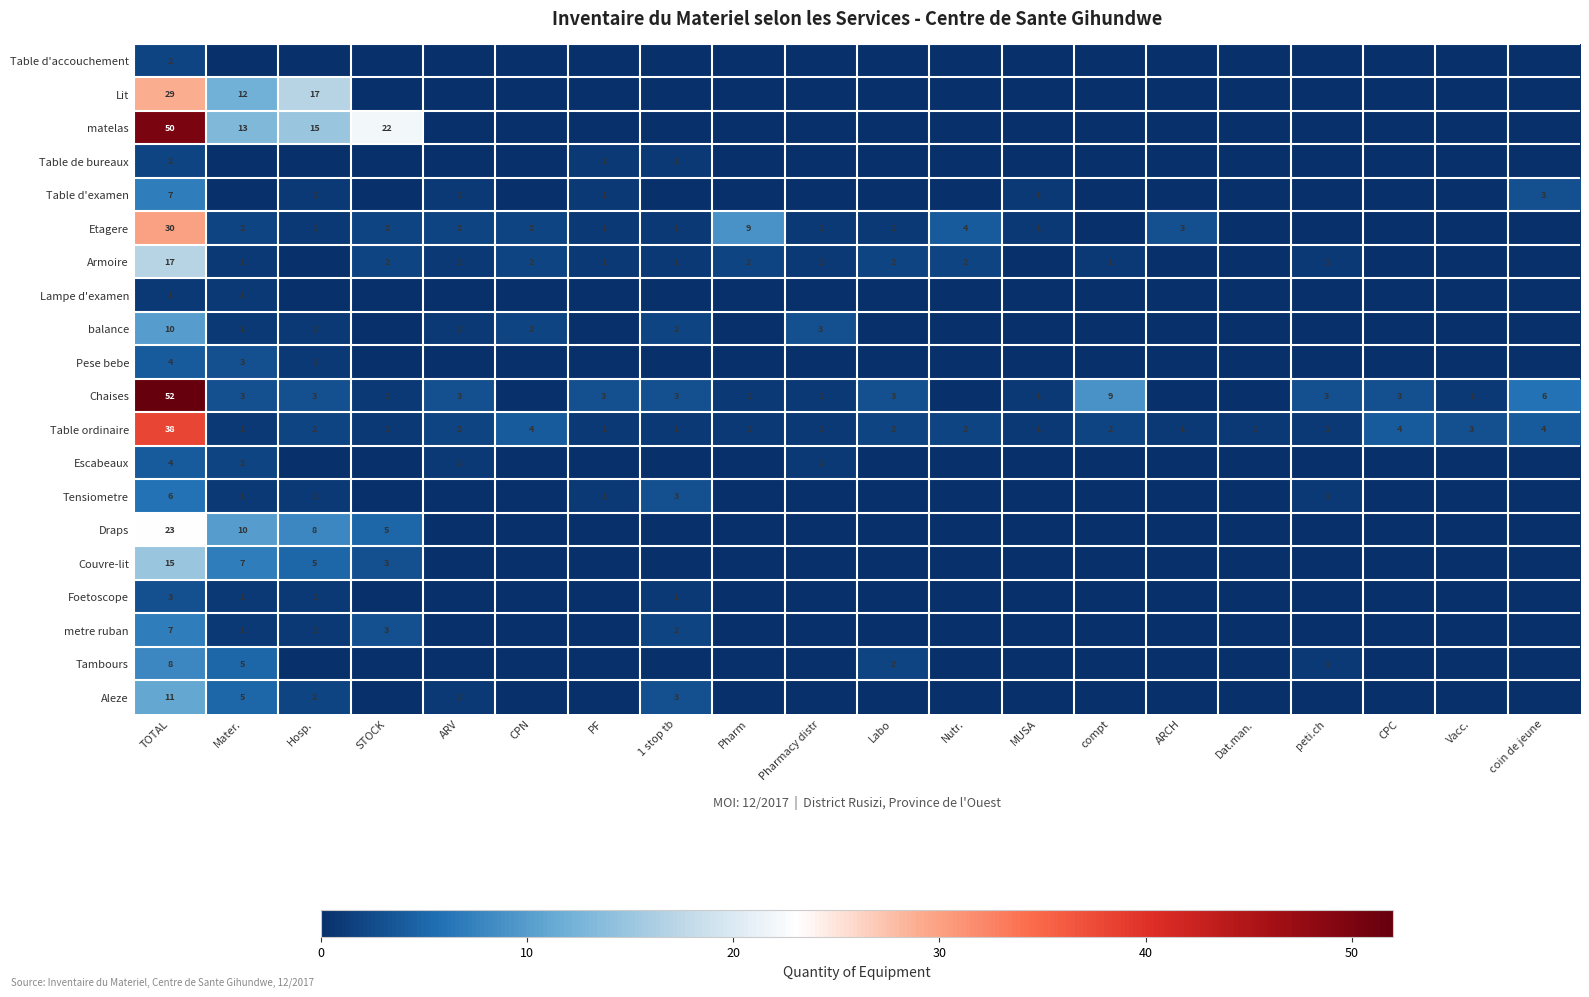

True or false: matelas has a value of 7 at Hosp..

False